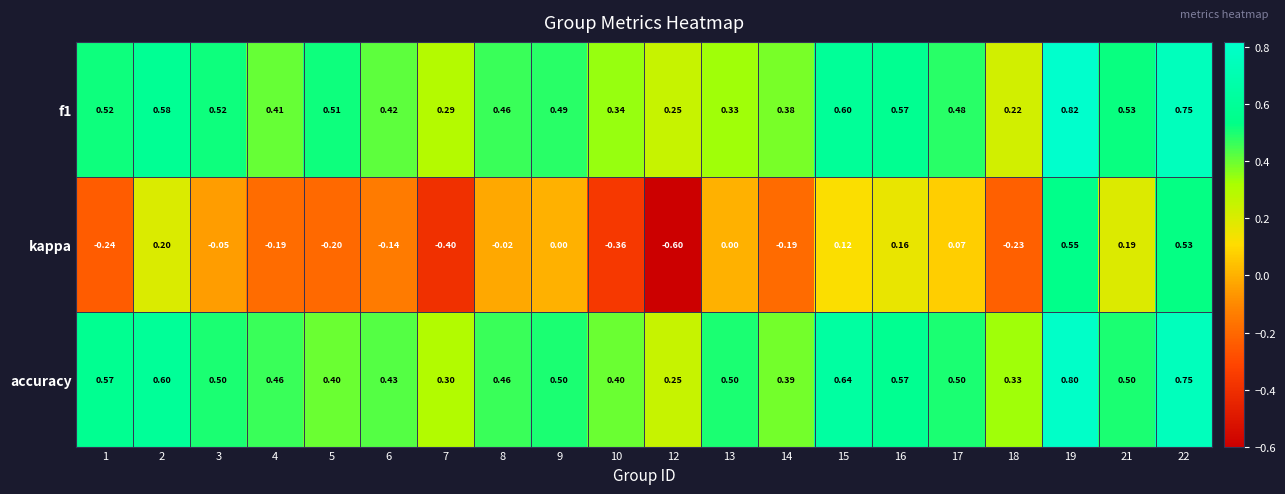

Is the value of f1 at 4 greater than the value of accuracy at 7?

Yes